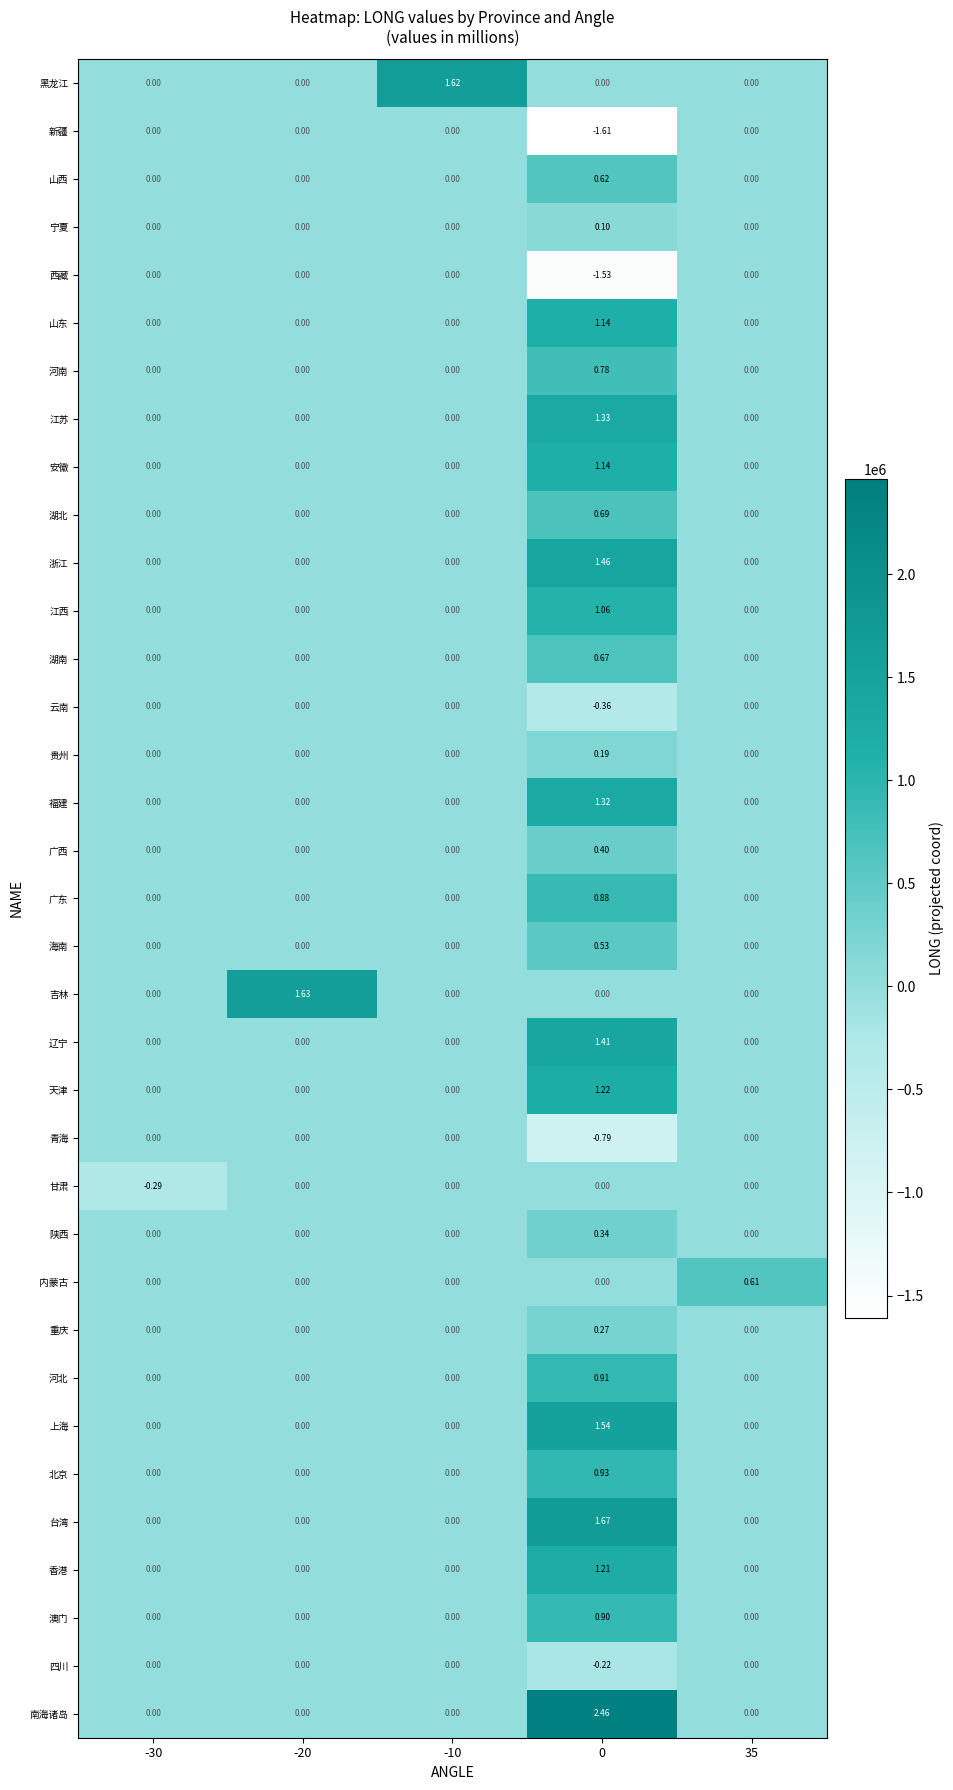

Count the number of data series in this chart.

35